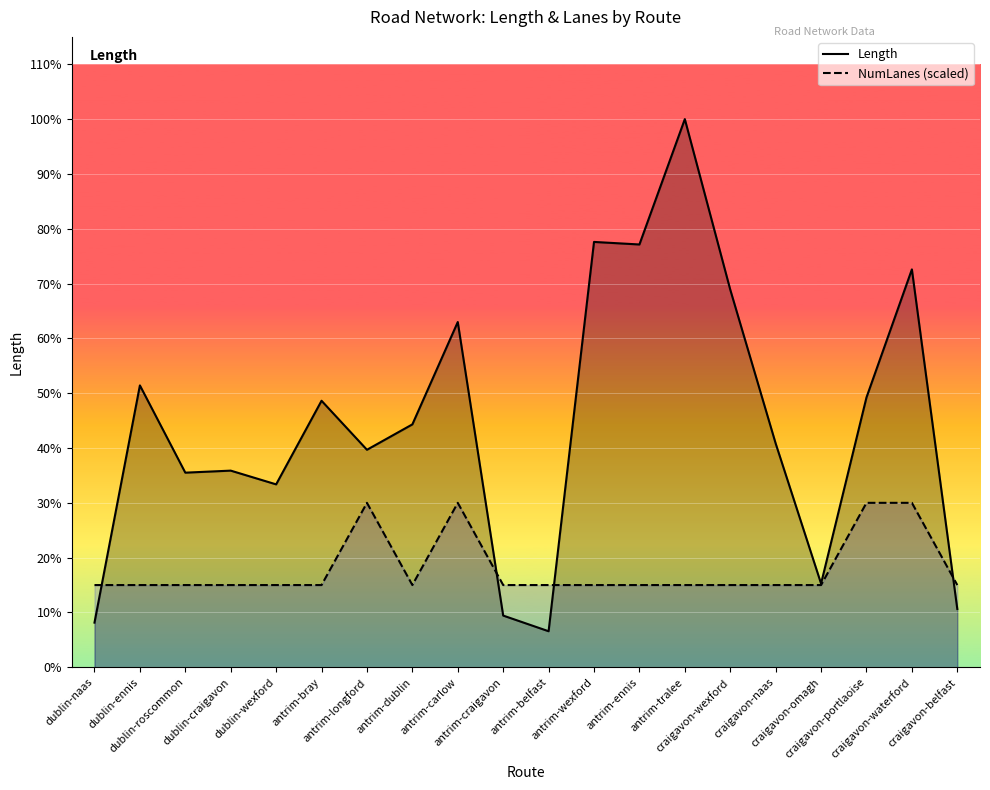

At which label is Length closest to 2011?

dublin-ennis